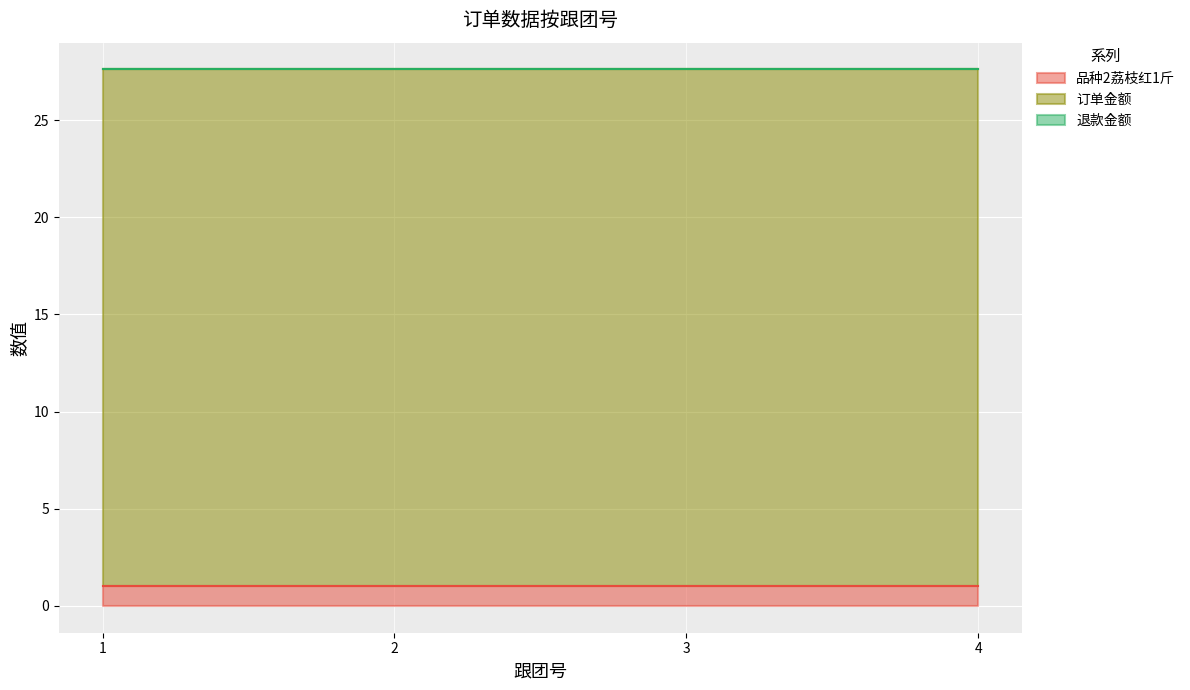

What are all the series names shown in the legend?

品种2荔枝红1斤, 订单金额, 退款金额